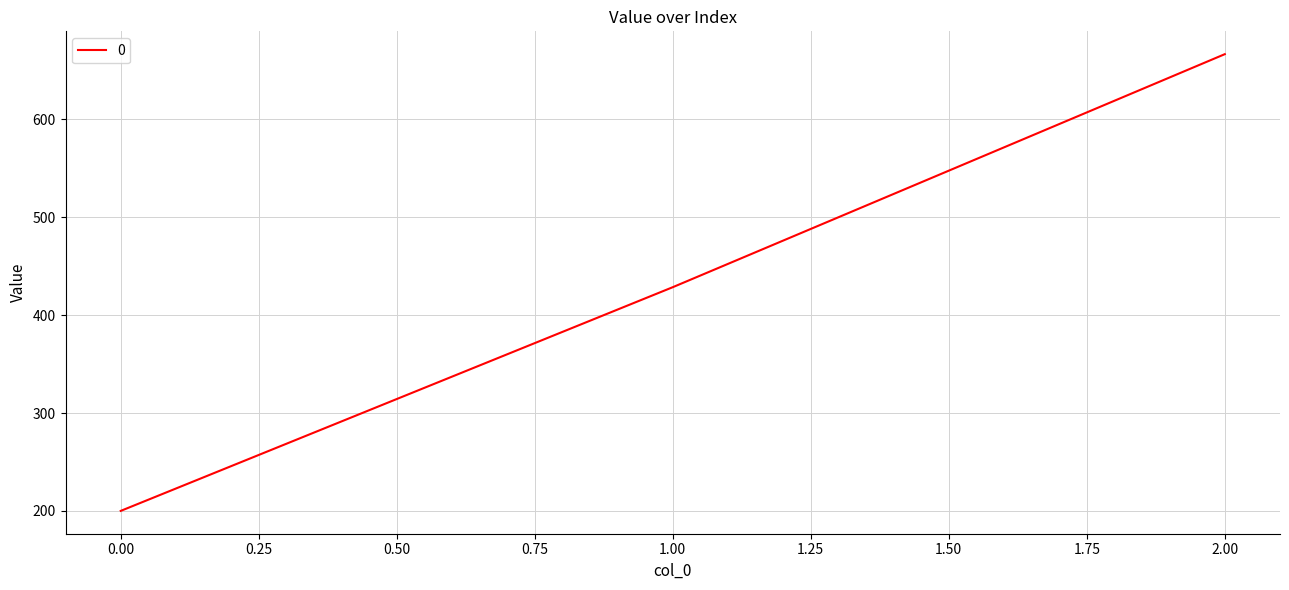

What is the greatest value displayed?

666.7